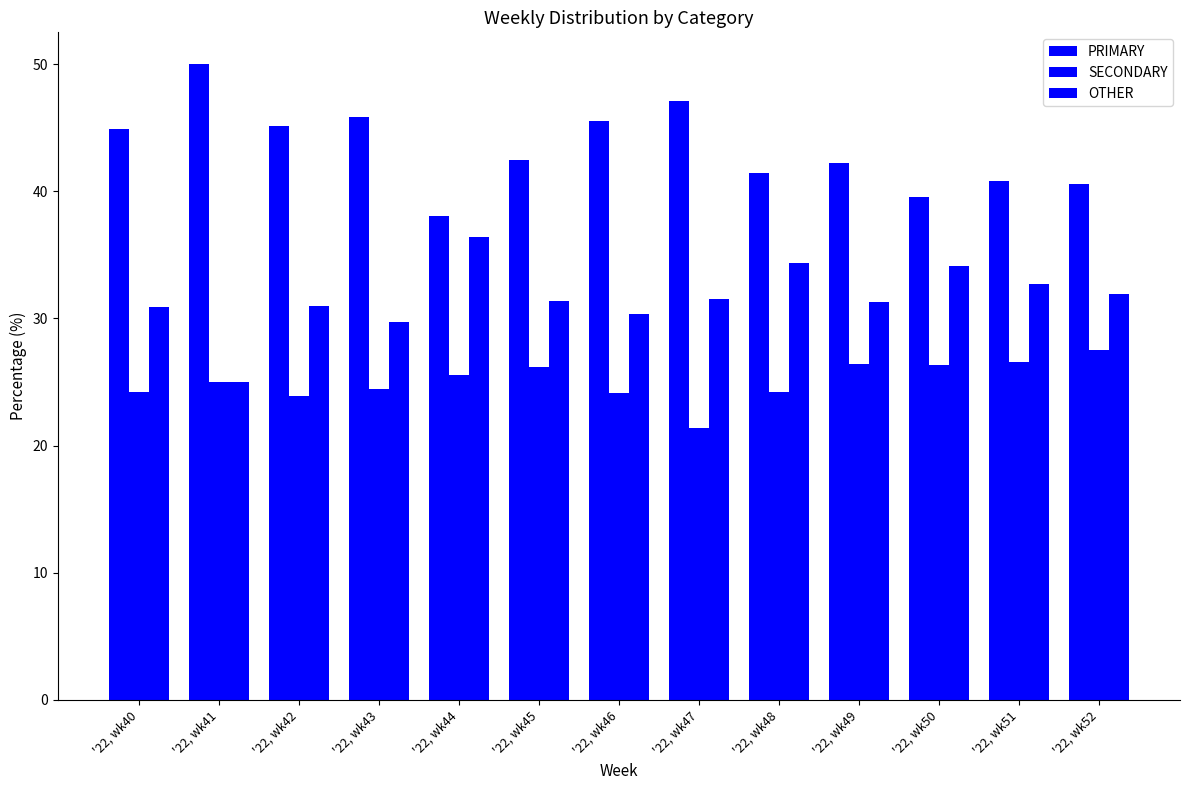

Reading left to right, transcribe all the data shown in this chart.

PRIMARY: '22, wk40=44.9	'22, wk41=50.0	'22, wk42=45.2	'22, wk43=45.8	'22, wk44=38.0	'22, wk45=42.5	'22, wk46=45.5	'22, wk47=47.1	'22, wk48=41.4	'22, wk49=42.2	'22, wk50=39.5	'22, wk51=40.8	'22, wk52=40.5
SECONDARY: '22, wk40=24.2	'22, wk41=25.0	'22, wk42=23.9	'22, wk43=24.5	'22, wk44=25.6	'22, wk45=26.2	'22, wk46=24.1	'22, wk47=21.4	'22, wk48=24.2	'22, wk49=26.4	'22, wk50=26.4	'22, wk51=26.5	'22, wk52=27.5
OTHER: '22, wk40=30.9	'22, wk41=25.0	'22, wk42=31.0	'22, wk43=29.7	'22, wk44=36.4	'22, wk45=31.3	'22, wk46=30.4	'22, wk47=31.5	'22, wk48=34.3	'22, wk49=31.3	'22, wk50=34.1	'22, wk51=32.7	'22, wk52=31.9